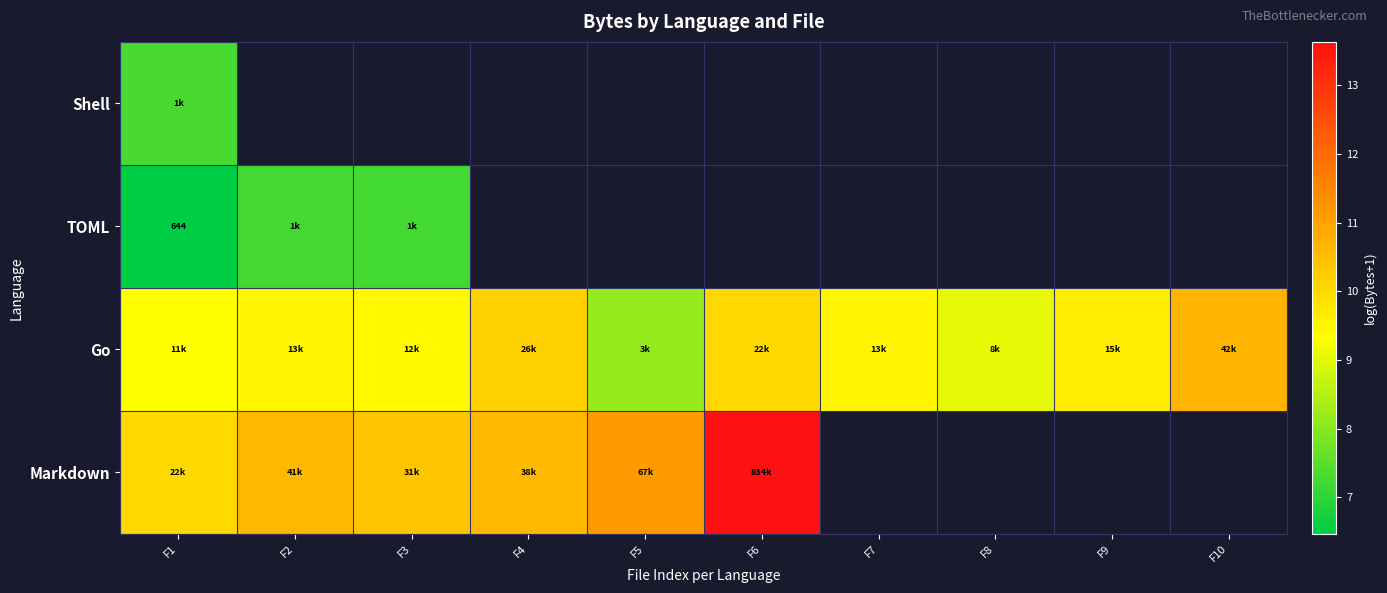

Where does the Markdown series first go above 13?

F6